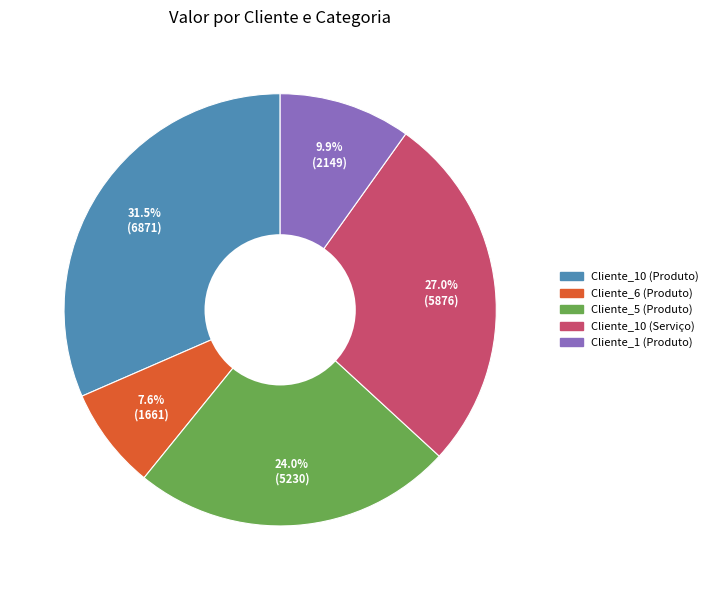

The Cliente_5 (Produto) slice represents 29% of the pie. True or false?

False